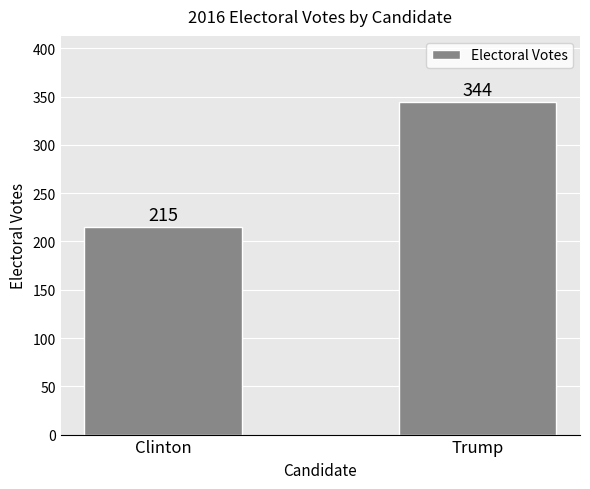

What is the average value?

280